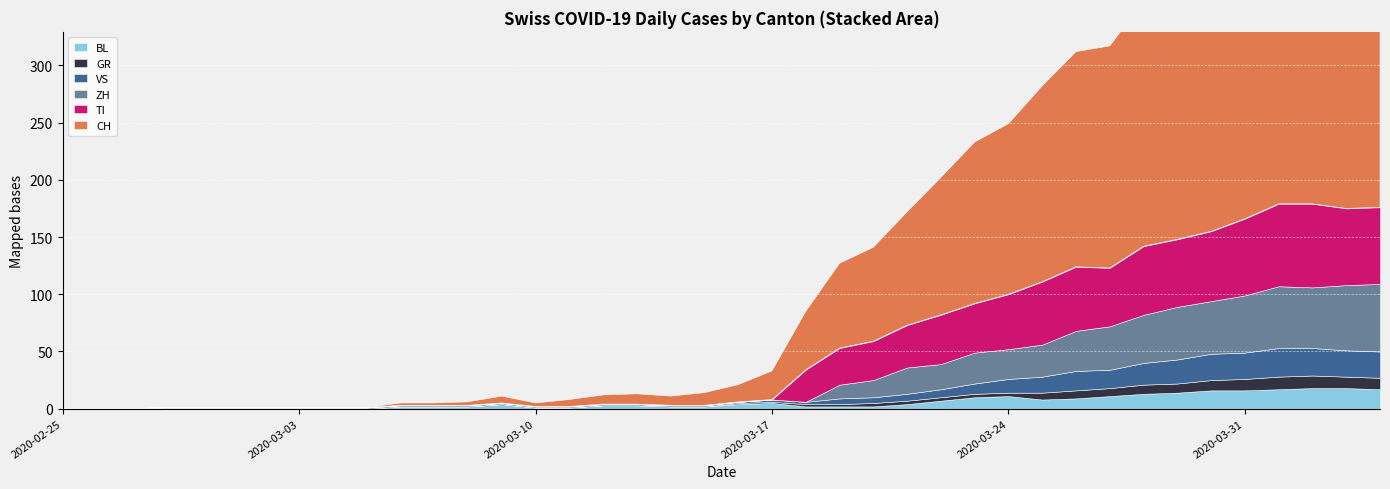

True or false: BL has more than 2 points higher than both neighbors.

True